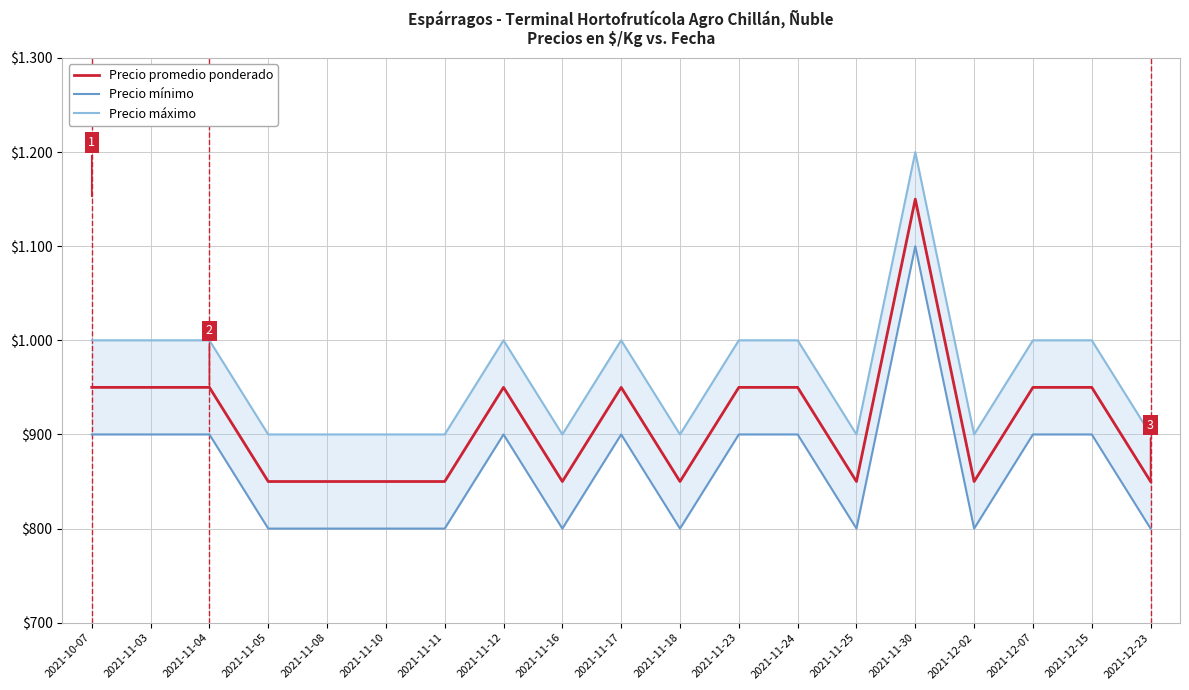

Reading left to right, transcribe all the data shown in this chart.

Precio promedio ponderado: 2021-10-07=950	2021-11-03=950	2021-11-04=950	2021-11-05=850	2021-11-08=850	2021-11-10=850	2021-11-11=850	2021-11-12=950	2021-11-16=850	2021-11-17=950	2021-11-18=850	2021-11-23=950	2021-11-24=950	2021-11-25=850	2021-11-30=1150	2021-12-02=850	2021-12-07=950	2021-12-15=950	2021-12-23=850
Precio mínimo: 2021-10-07=900	2021-11-03=900	2021-11-04=900	2021-11-05=800	2021-11-08=800	2021-11-10=800	2021-11-11=800	2021-11-12=900	2021-11-16=800	2021-11-17=900	2021-11-18=800	2021-11-23=900	2021-11-24=900	2021-11-25=800	2021-11-30=1100	2021-12-02=800	2021-12-07=900	2021-12-15=900	2021-12-23=800
Precio máximo: 2021-10-07=1000	2021-11-03=1000	2021-11-04=1000	2021-11-05=900	2021-11-08=900	2021-11-10=900	2021-11-11=900	2021-11-12=1000	2021-11-16=900	2021-11-17=1000	2021-11-18=900	2021-11-23=1000	2021-11-24=1000	2021-11-25=900	2021-11-30=1200	2021-12-02=900	2021-12-07=1000	2021-12-15=1000	2021-12-23=900